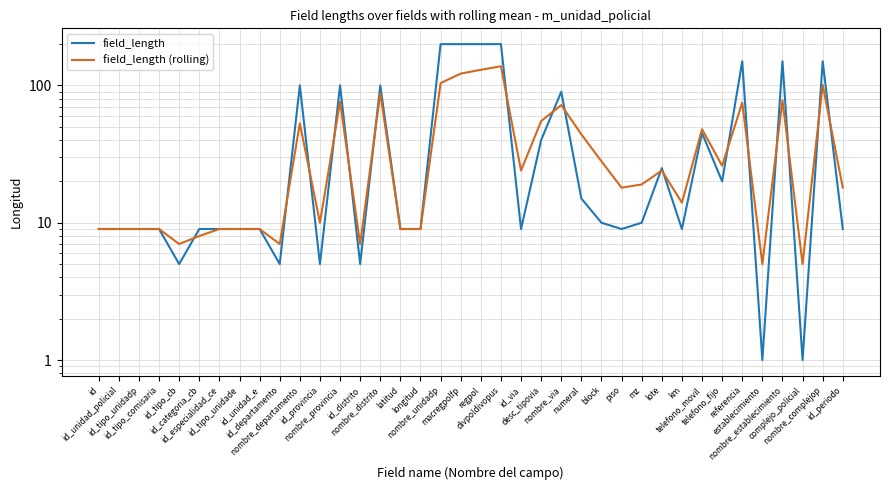

Rank the categories by field_length (rolling) value from highest to lowest.

divpoldivopus, regpol, macregpolfp, nombre_unidadp, nombre_complejop, nombre_distrito, nombre_establecimiento, nombre_provincia, referencia, nombre_via, desc_tipovia, nombre_departamento, telefono_movil, numeral, block, telefono_fijo, id_via, lote, mz, piso, id_periodo, km, id_provincia, id, id_unidad_policial, id_tipo_unidadp, id_tipo_comisaria, id_especialidad_ce, id_tipo_unidade, id_unidad_e, latitud, longitud, id_categoria_cb, id_tipo_cb, id_departamento, id_distrito, establecimiento, complejo_policial